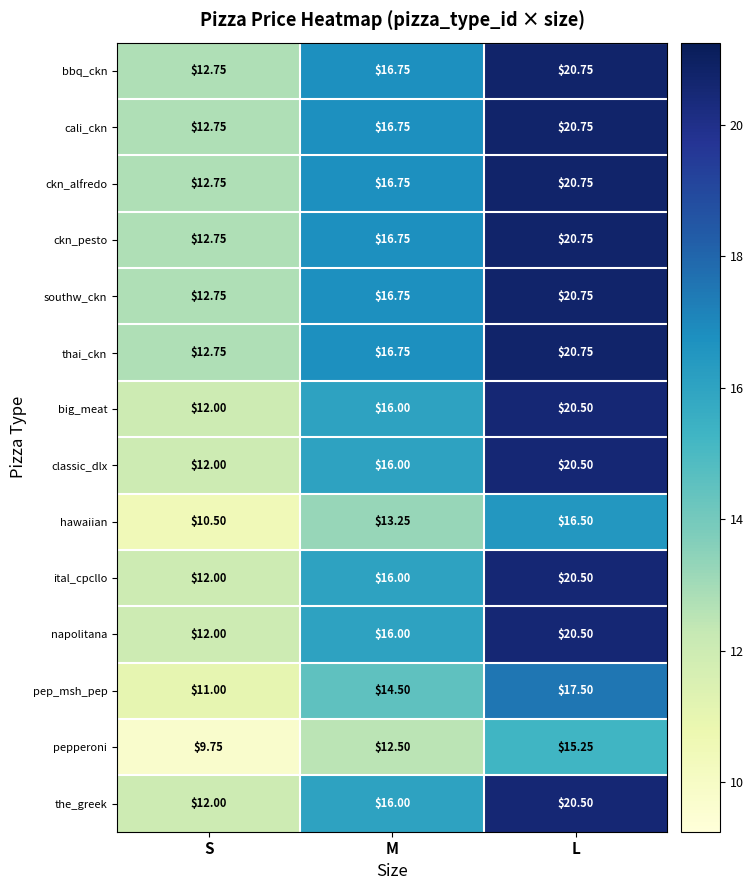

At which category is the sum across all series the highest?

L